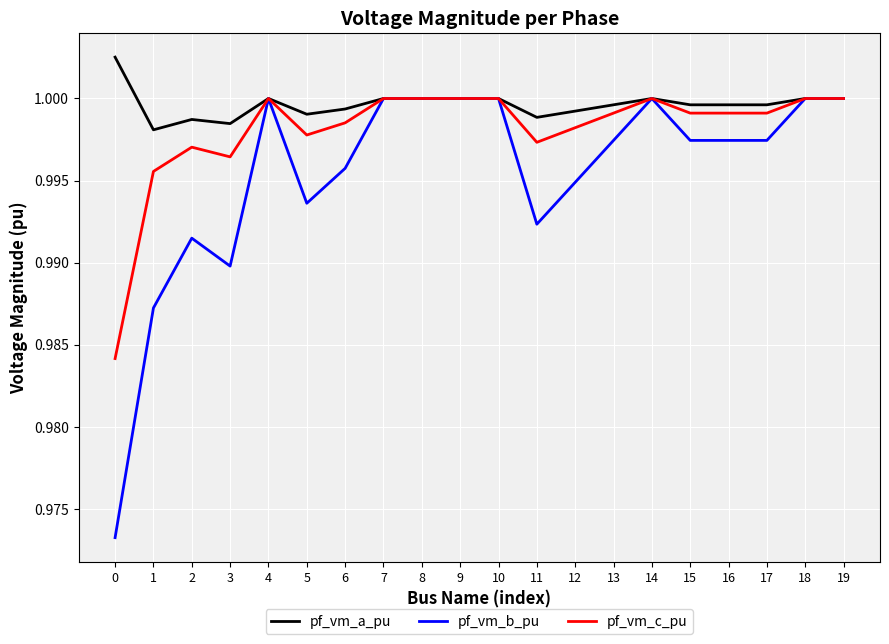

What is the total value across all series at 19?

3.0